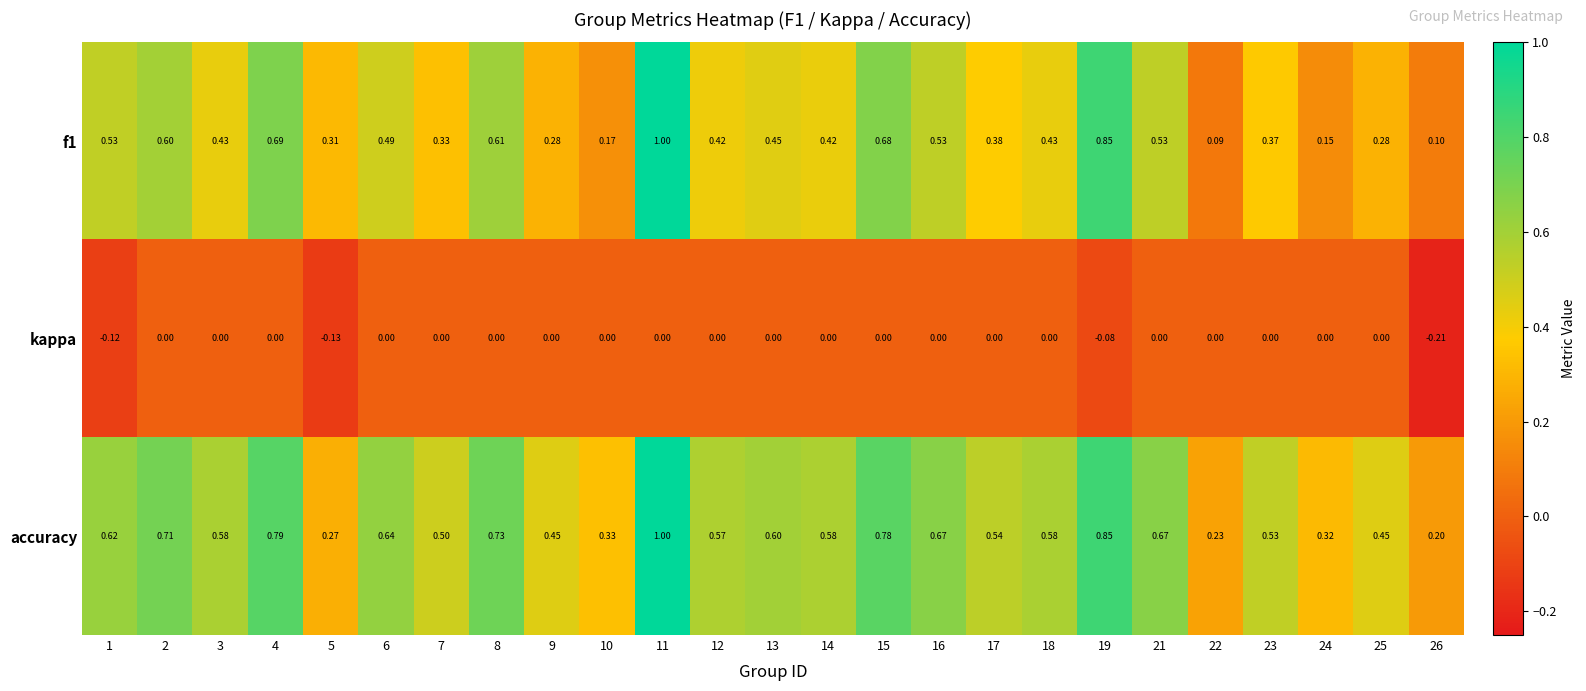

At 26, list the series in order from largest to smallest.

accuracy, f1, kappa